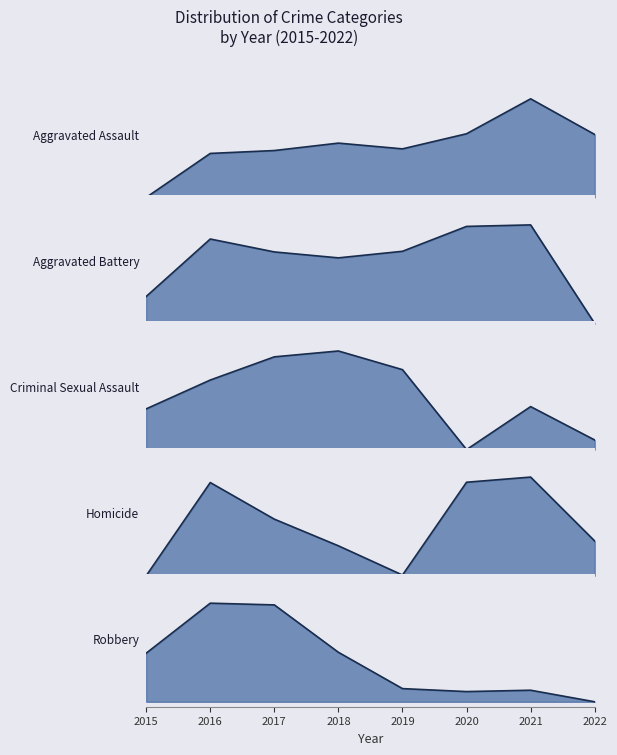

The value of Robbery at 2021 is 0.0. True or false?

False